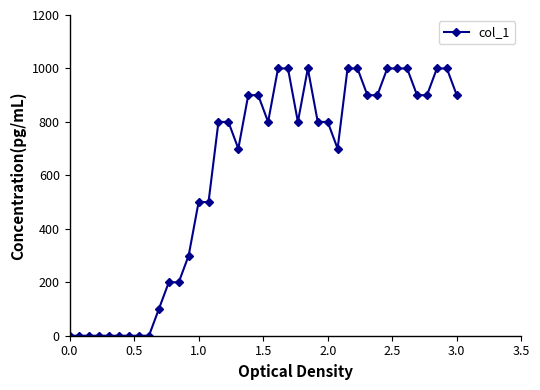

What is the value of the 38th point from the left?

1000